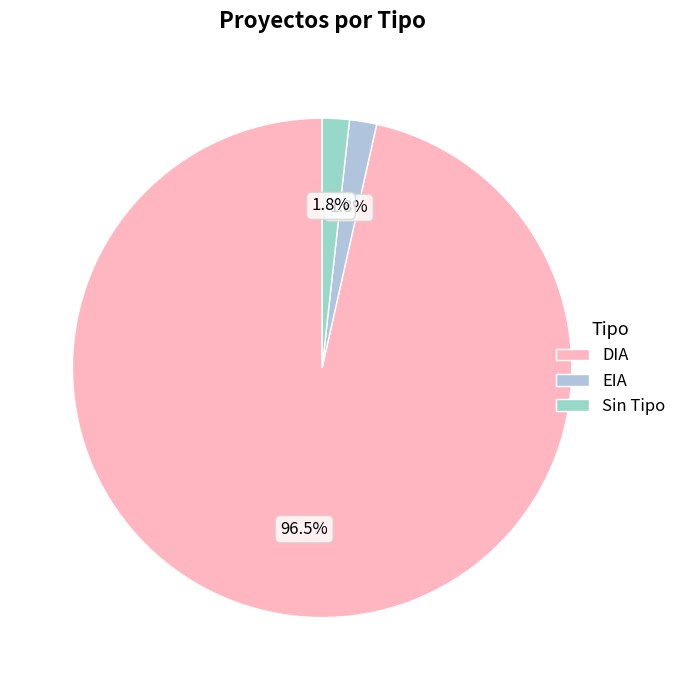

To the nearest percent, what is the difference between the largest and smallest slice percentages?

95%